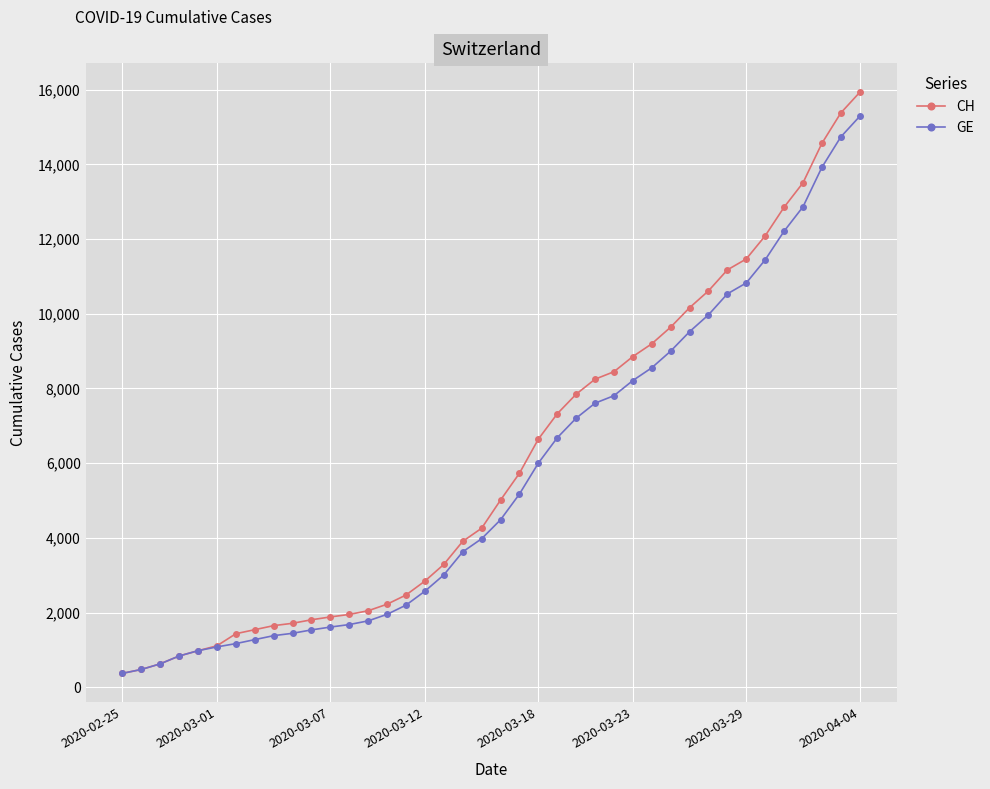

What is the maximum value for GE?

15284